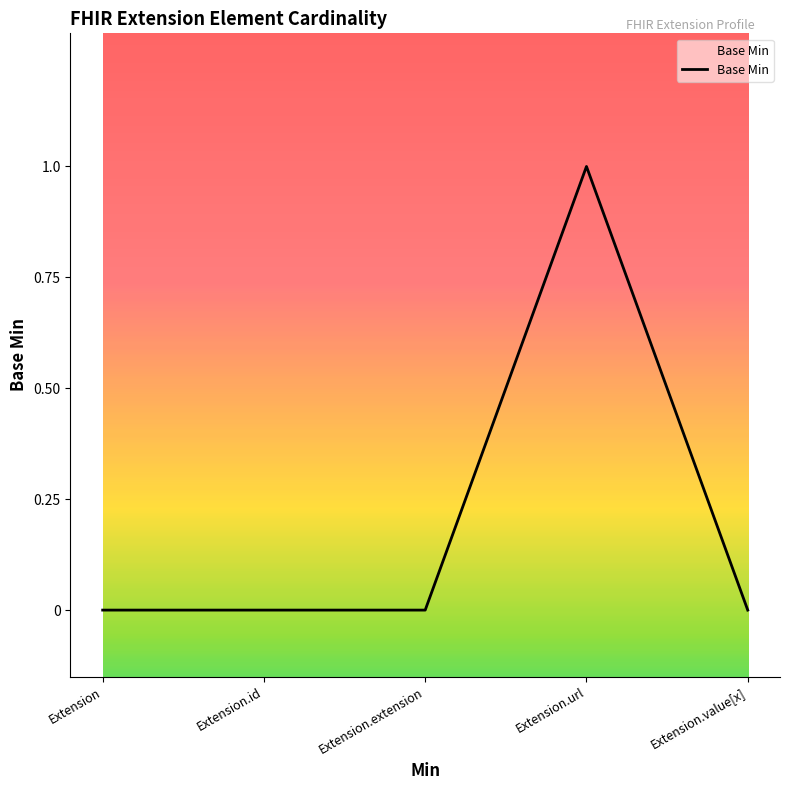

At which category does the chart reach its peak across all series?

Extension.url